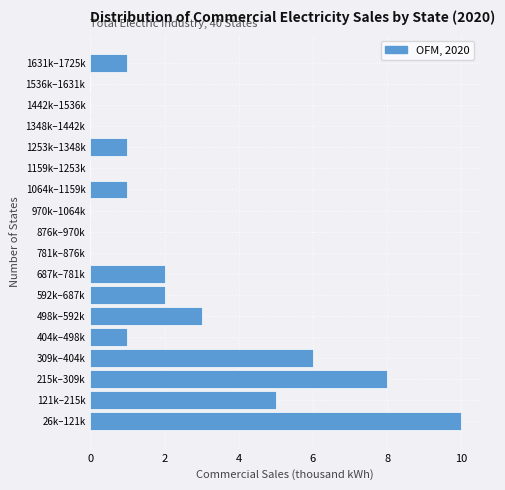

Reading bottom to top, list all the values displayed in this chart.

26k–121k=10	121k–215k=5	215k–309k=8	309k–404k=6	404k–498k=1	498k–592k=3	592k–687k=2	687k–781k=2	781k–876k=0	876k–970k=0	970k–1064k=0	1064k–1159k=1	1159k–1253k=0	1253k–1348k=1	1348k–1442k=0	1442k–1536k=0	1536k–1631k=0	1631k–1725k=1